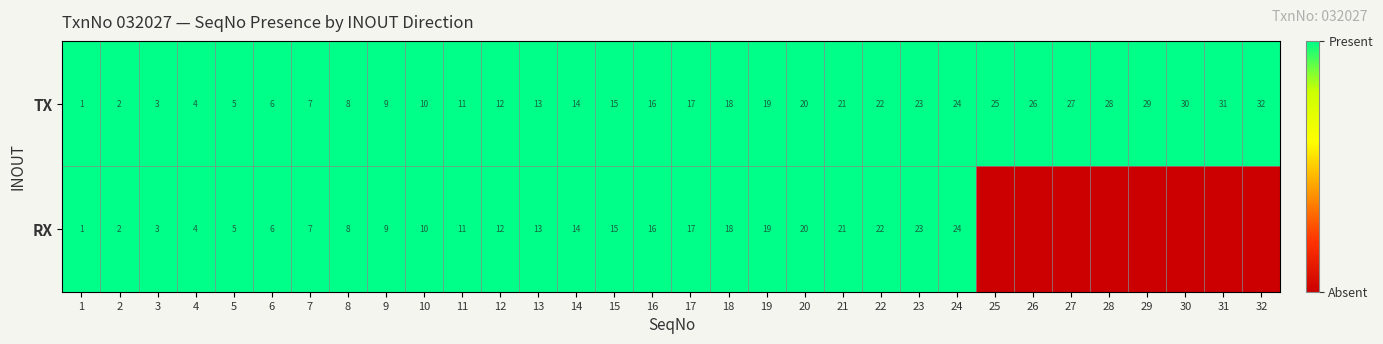

Reading left to right, list all the values displayed in this chart.

row_0: 1	1	1	1	1	1	1	1	1	1	1	1	1	1	1	1	1	1	1	1	1	1	1	1	1	1	1	1	1	1	1	1
row_1: 1	1	1	1	1	1	1	1	1	1	1	1	1	1	1	1	1	1	1	1	1	1	1	1	0	0	0	0	0	0	0	0